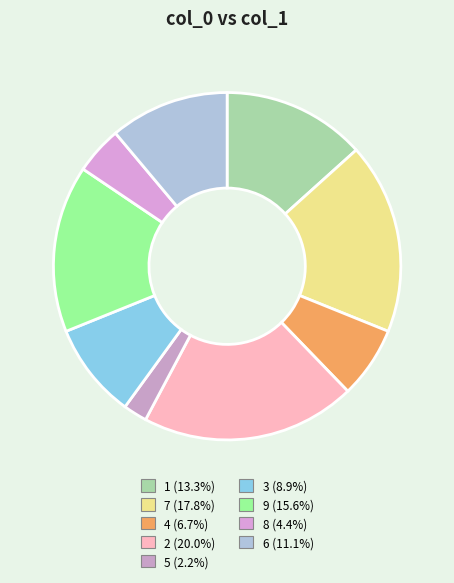

How many segments does this pie chart have?

9